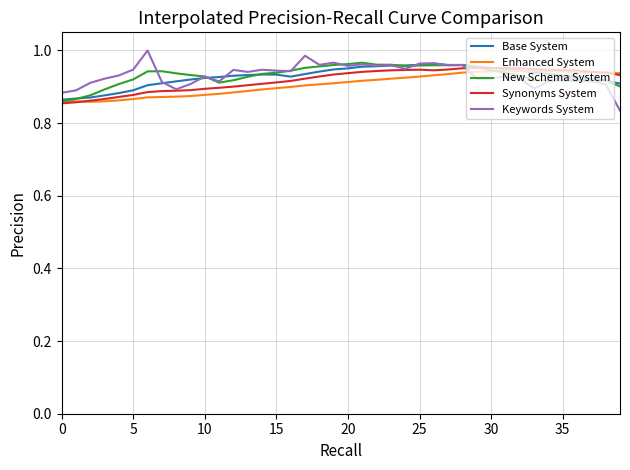

What are all the series names shown in the legend?

Base System, Enhanced System, New Schema System, Synonyms System, Keywords System